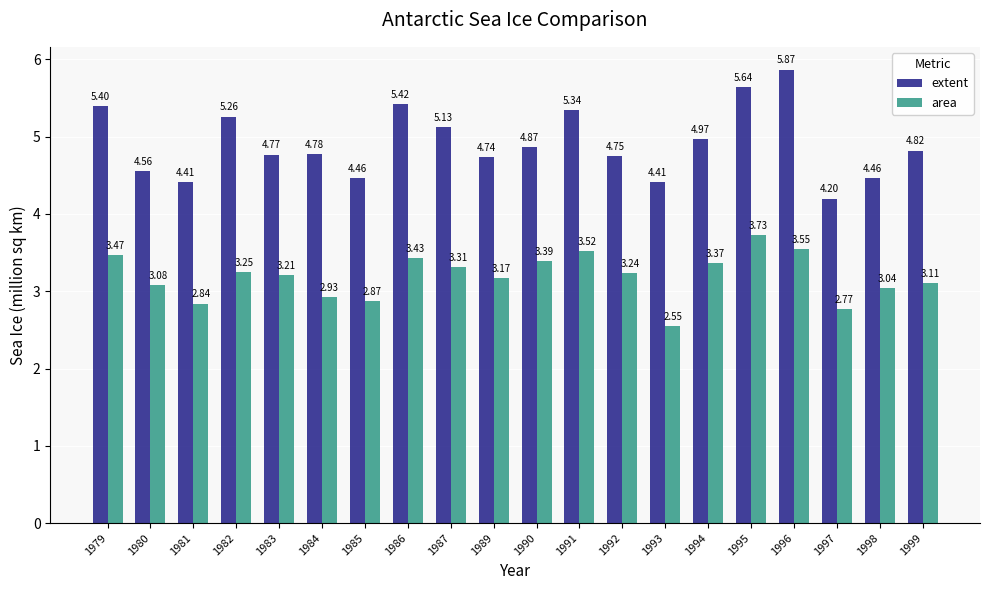

True or false: extent has a value of 8.4 at 1995.

False